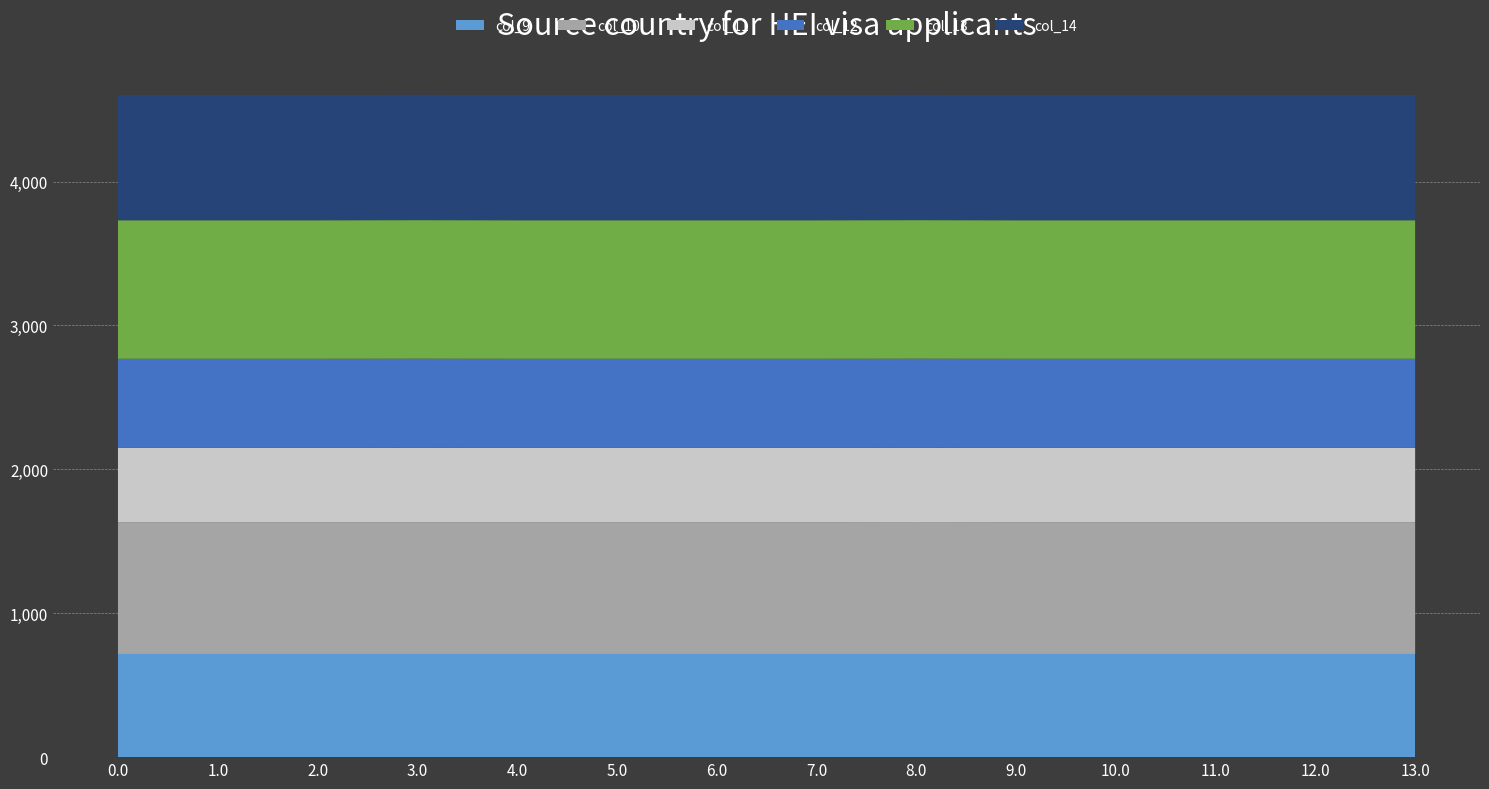

Reading left to right, extract all data points from this chart.

col_9: 716.9	716.9	716.9	716.9	716.9	716.9	716.9	716.9	716.9	716.9	716.9	716.9	716.9	716.9
col_10: 916.2	916.2	916.2	916.2	916.2	916.2	916.2	916.2	916.9	916.2	916.2	916.2	916.2	916.2
col_11: 516.0	516.0	516.0	516.8	516.0	516.0	516.0	516.0	516.0	516.0	516.0	516.0	516.0	516.0
col_12: 619.4	619.4	619.4	619.4	619.4	619.4	619.4	619.4	619.4	619.4	619.4	619.4	619.4	619.4
col_13: 962.7	962.7	962.7	962.7	962.7	962.7	962.7	962.7	962.7	962.7	962.7	962.7	962.7	962.7
col_14: 870.3	870.3	870.3	870.3	870.3	870.3	870.3	870.3	870.3	870.3	870.3	870.3	870.3	870.3